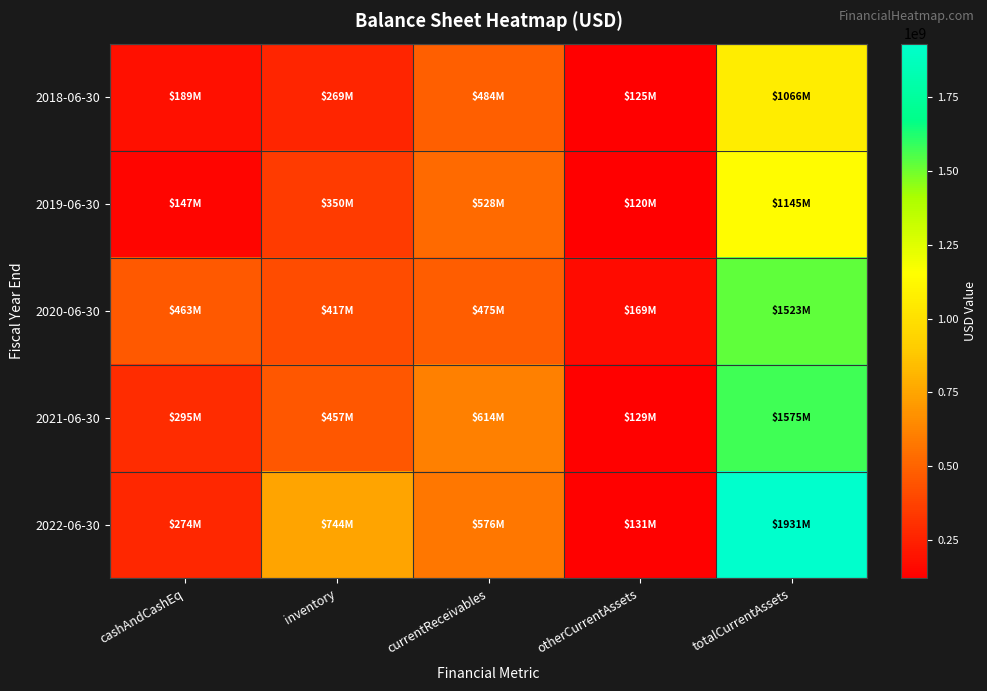

Between inventory and currentReceivables, which is larger?

currentReceivables